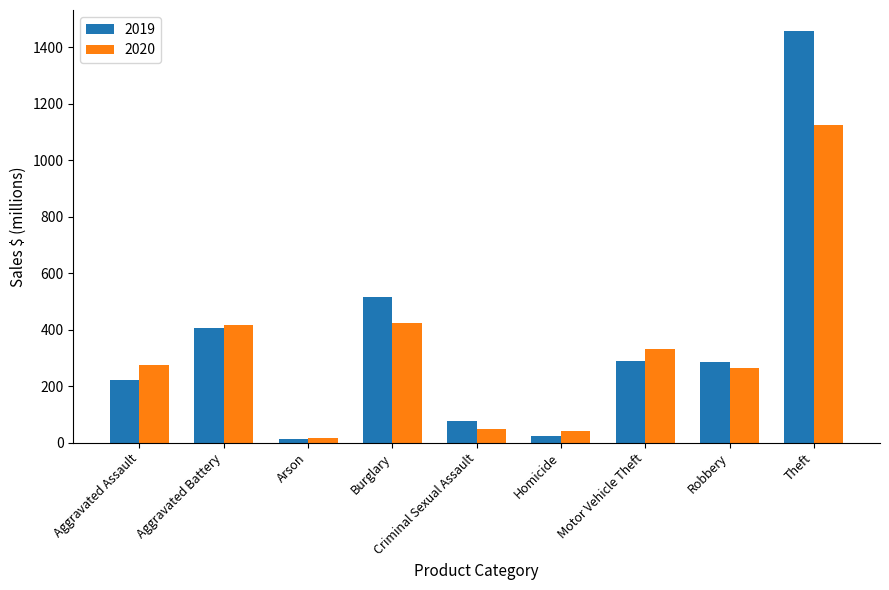

What is the minimum value shown in the chart?

12